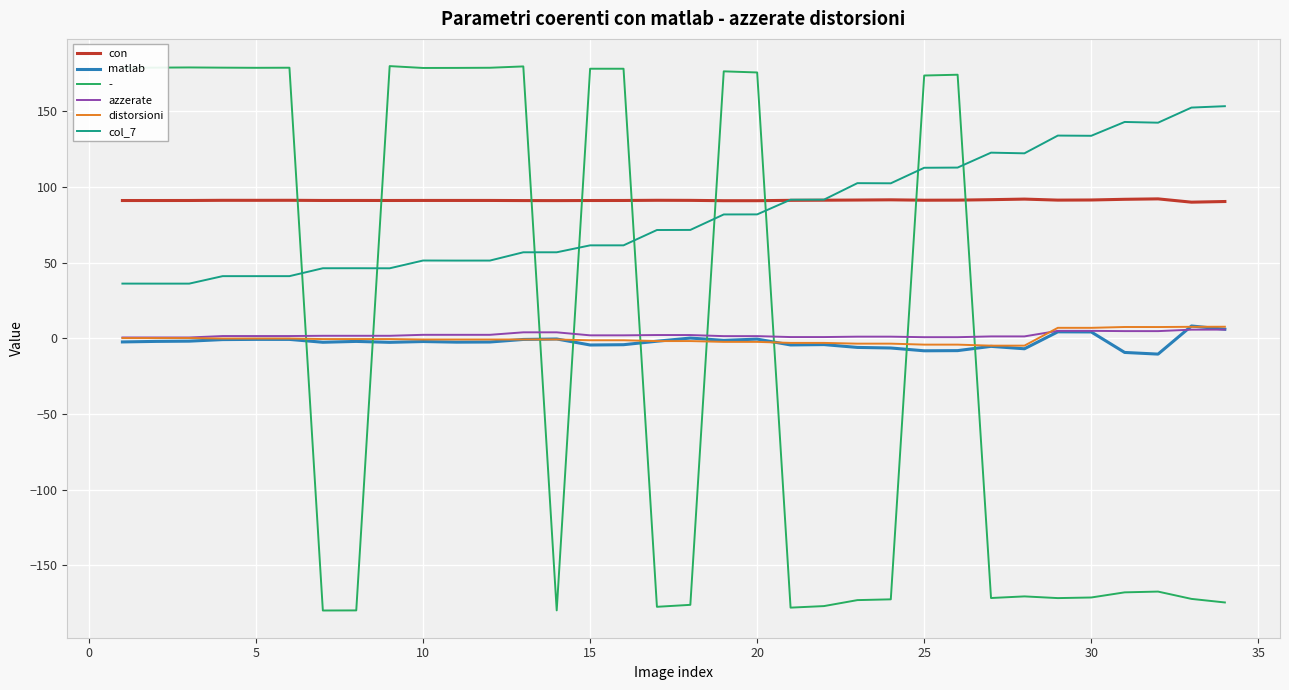

How many intersections are there between matlab and -?

9